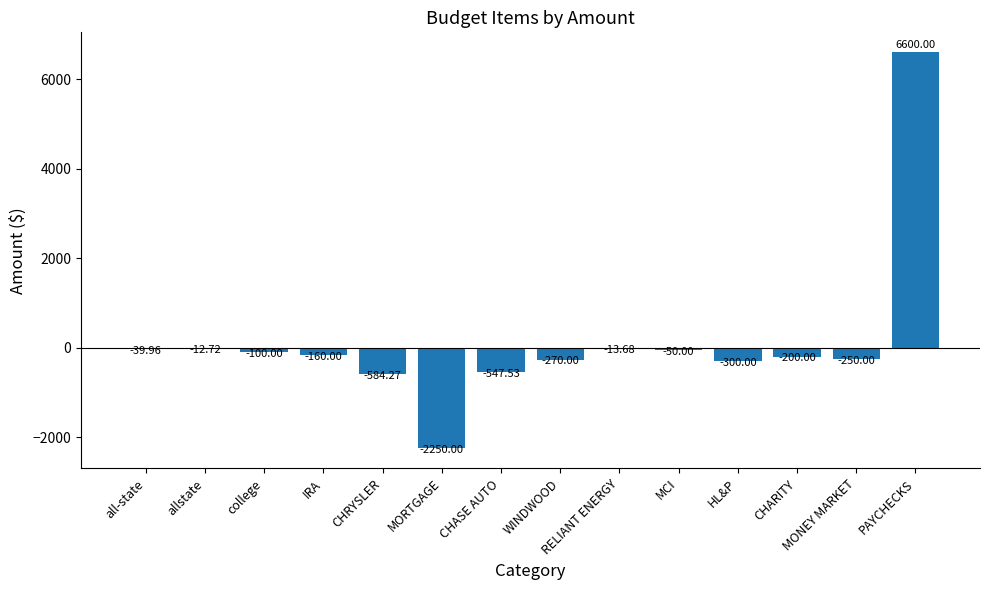

Are the bars horizontal?

No